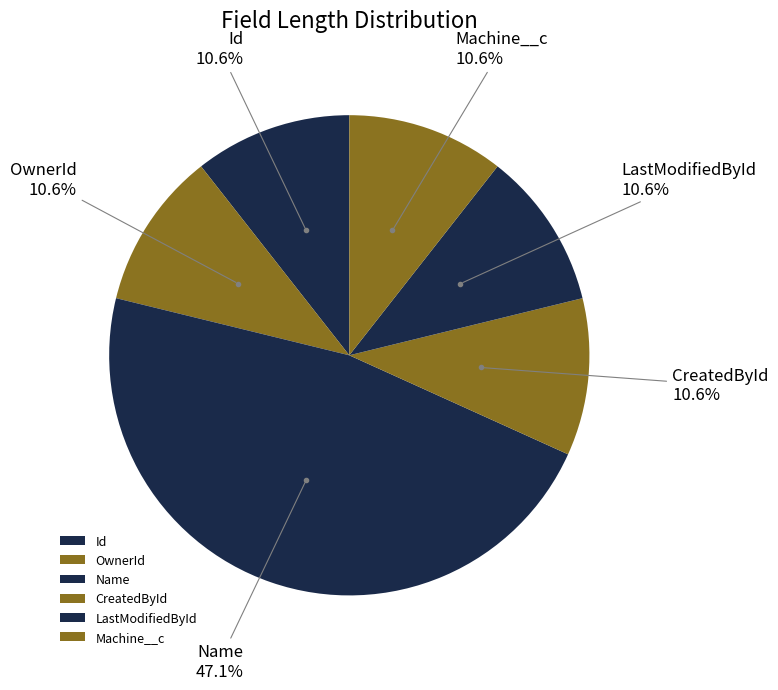

Does any single category account for the majority?

No